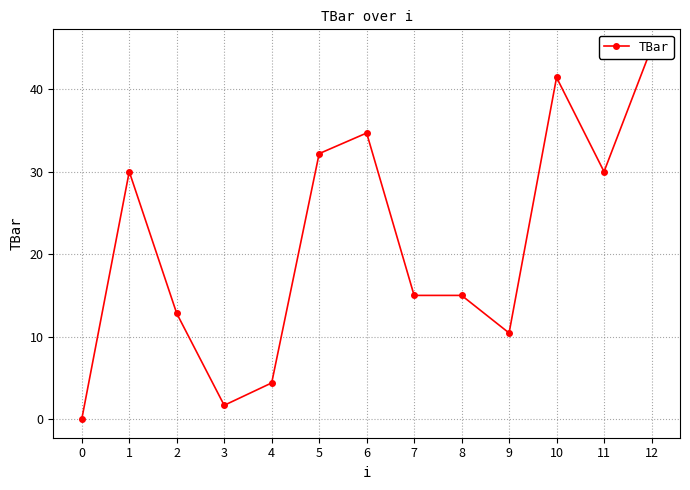

What is the sum of all values?

272.6